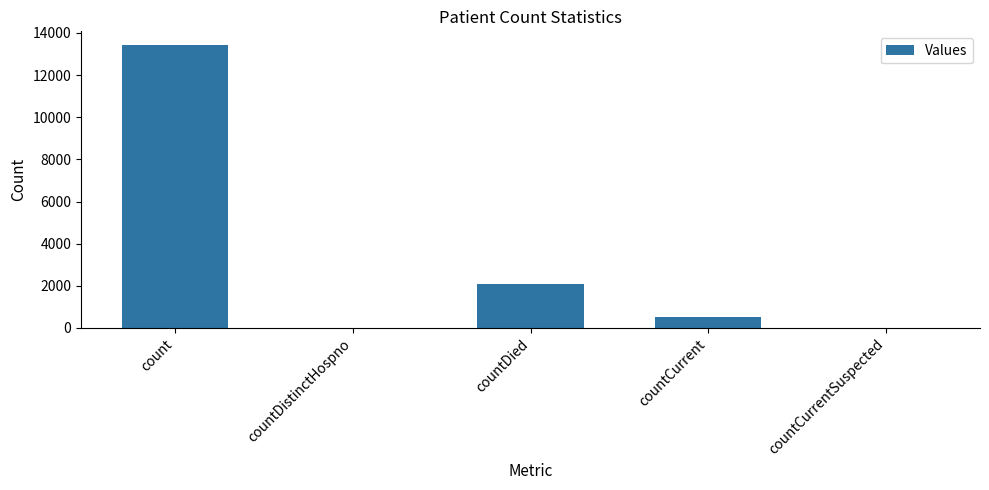

Does the chart contain stacked bars?

No